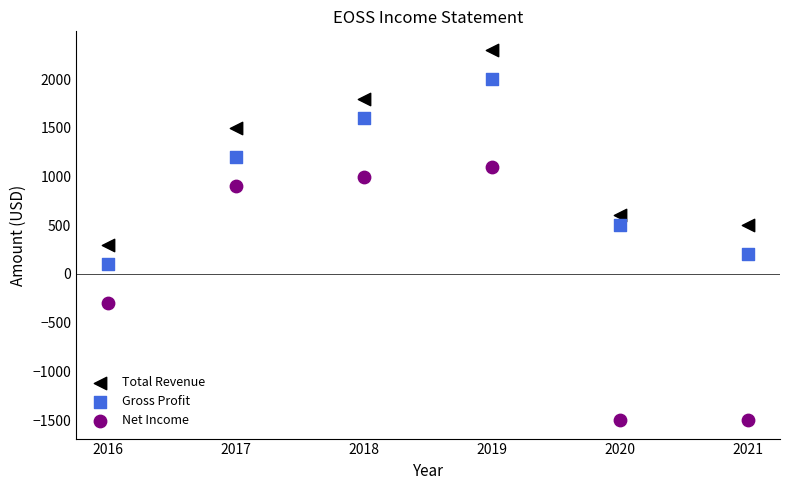

Which series has the widest spread of Y values?

Net Income